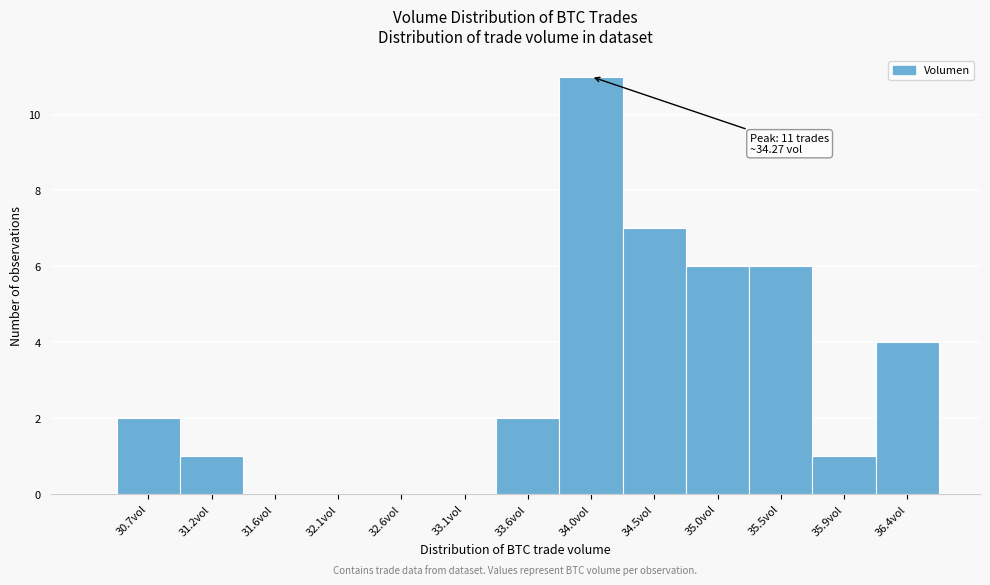

Reading left to right, transcribe all the data shown in this chart.

30.7vol=2	31.2vol=1	31.6vol=0	32.1vol=0	32.6vol=0	33.1vol=0	33.6vol=2	34.0vol=11	34.5vol=7	35.0vol=6	35.5vol=6	35.9vol=1	36.4vol=4